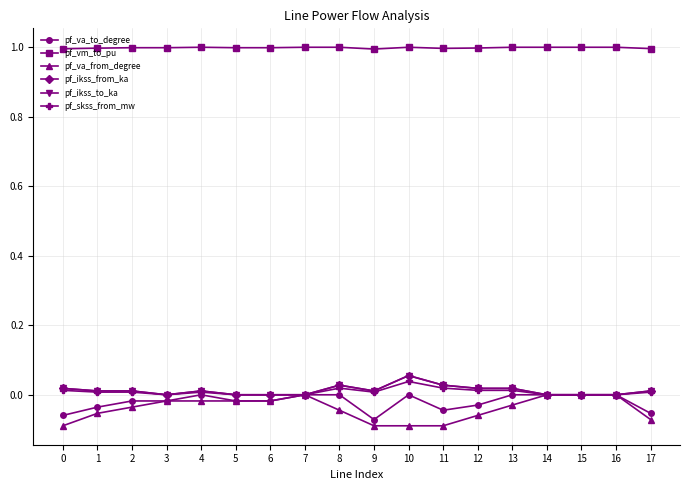

How many lines are shown in the chart?

6